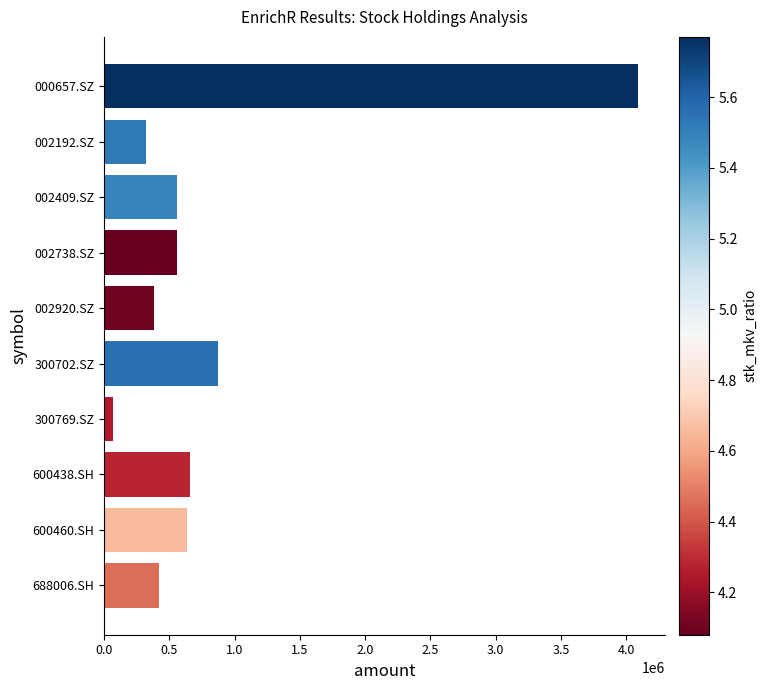

How many categories are shown in the chart?

10